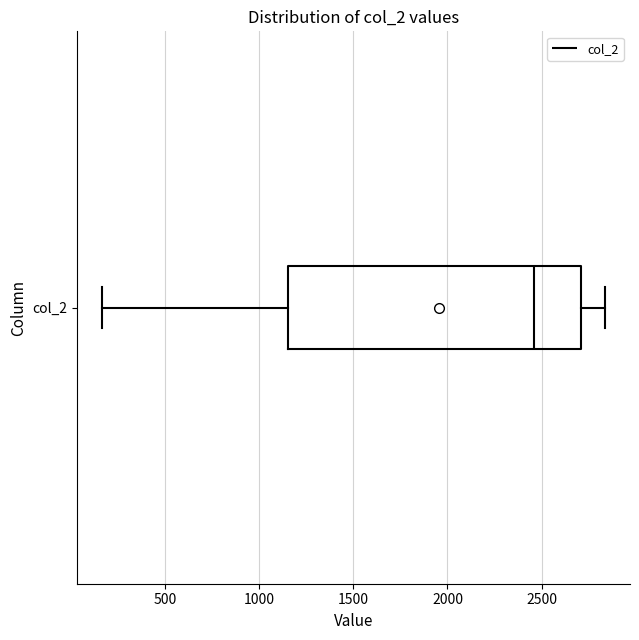

Read this box plot against the x-axis: the position of the median line, the range covered by the box, and the ends of both whiskers. The values are not printed on the chart, so give them approximately, as read against the axis.

median 2450, box 1150 to 2700, whiskers 150 to 2850